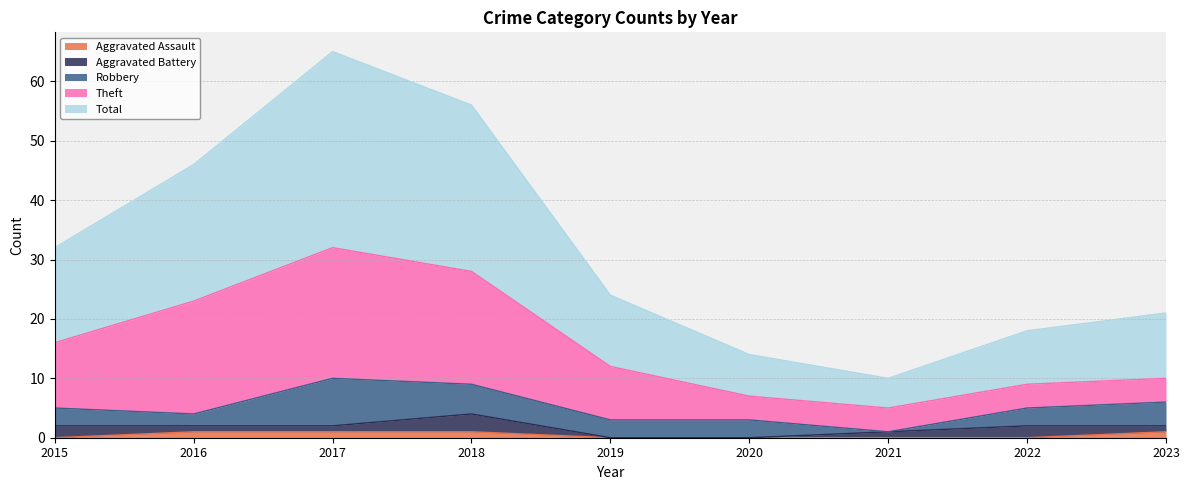

In Robbery, how many points are higher than both neighbors (excluding endpoints)?

1